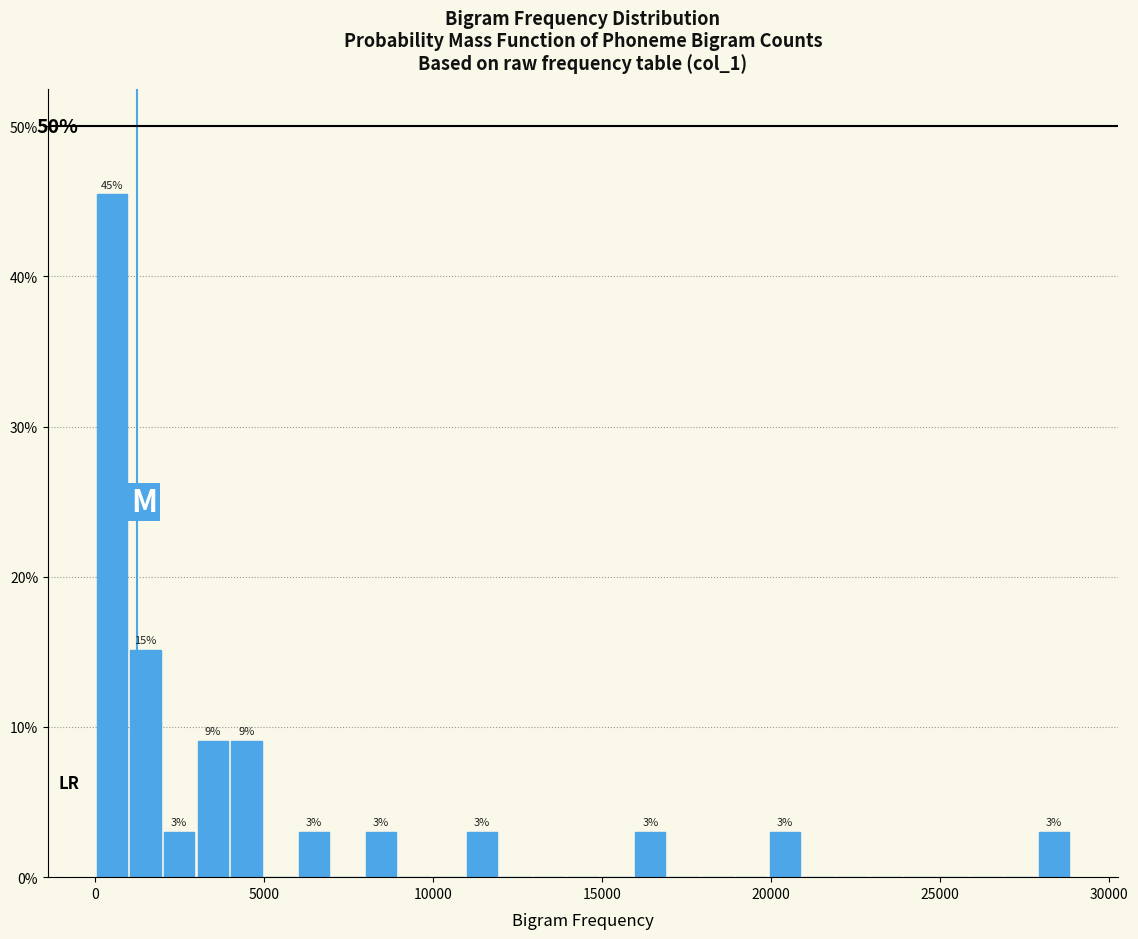

Read against the x-axis, roughly where is the centre of the tallest bar?

500